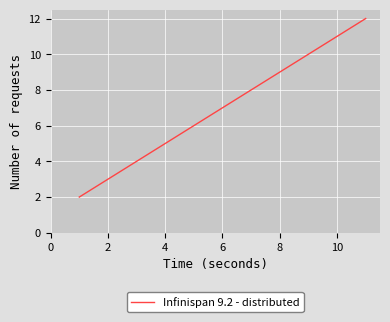

What is the difference between the maximum and minimum values?

10